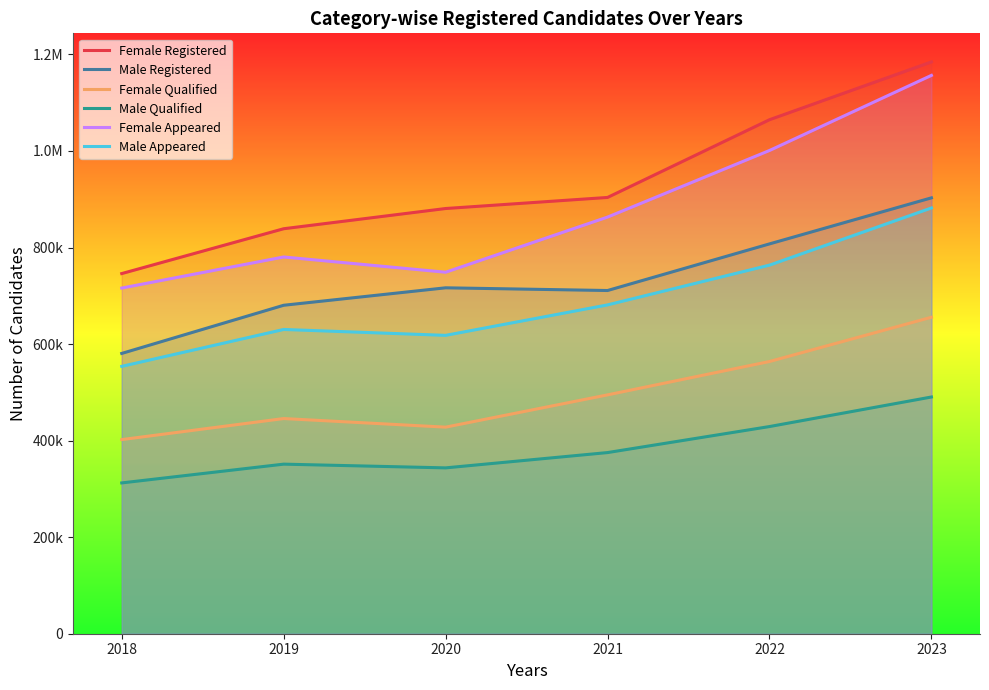

Reading left to right, extract all data points from this chart.

Female Registered: 746075	838955	880843	903782	1064794	1184513
Male Registered: 580649	680414	716586	710979	807538	902936
Female Qualified: 402162	445761	427943	494806	563902	655599
Male Qualified: 312399	351278	343556	375260	429160	490374
Female Appeared: 716072	780467	748866	863093	1001015	1156618
Male Appeared: 553849	630283	618075	681168	763545	881967